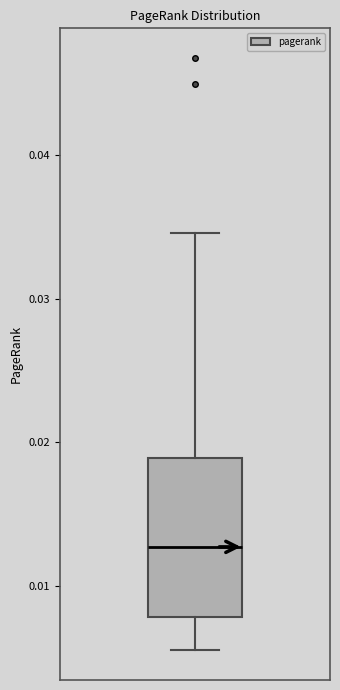

Read this box plot against the y-axis: the position of the median line, the range covered by the box, and the ends of both whiskers. The values are not printed on the chart, so give them approximately, as read against the axis.

median 0.013, box 0.008 to 0.019, whiskers 0.006 to 0.035